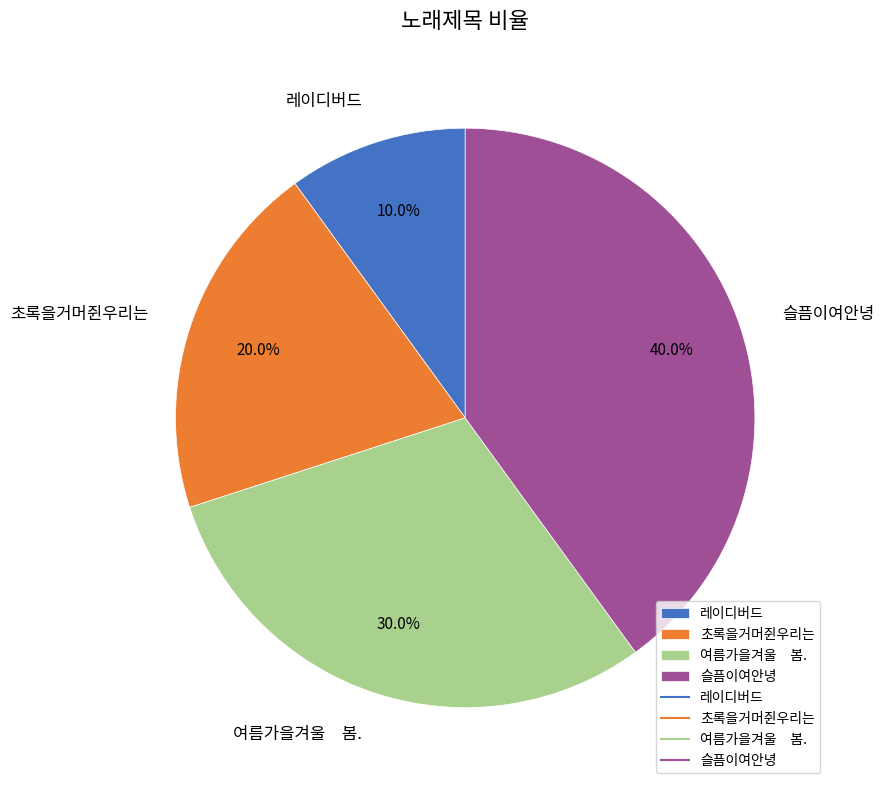

Count the number of slices in the pie.

4